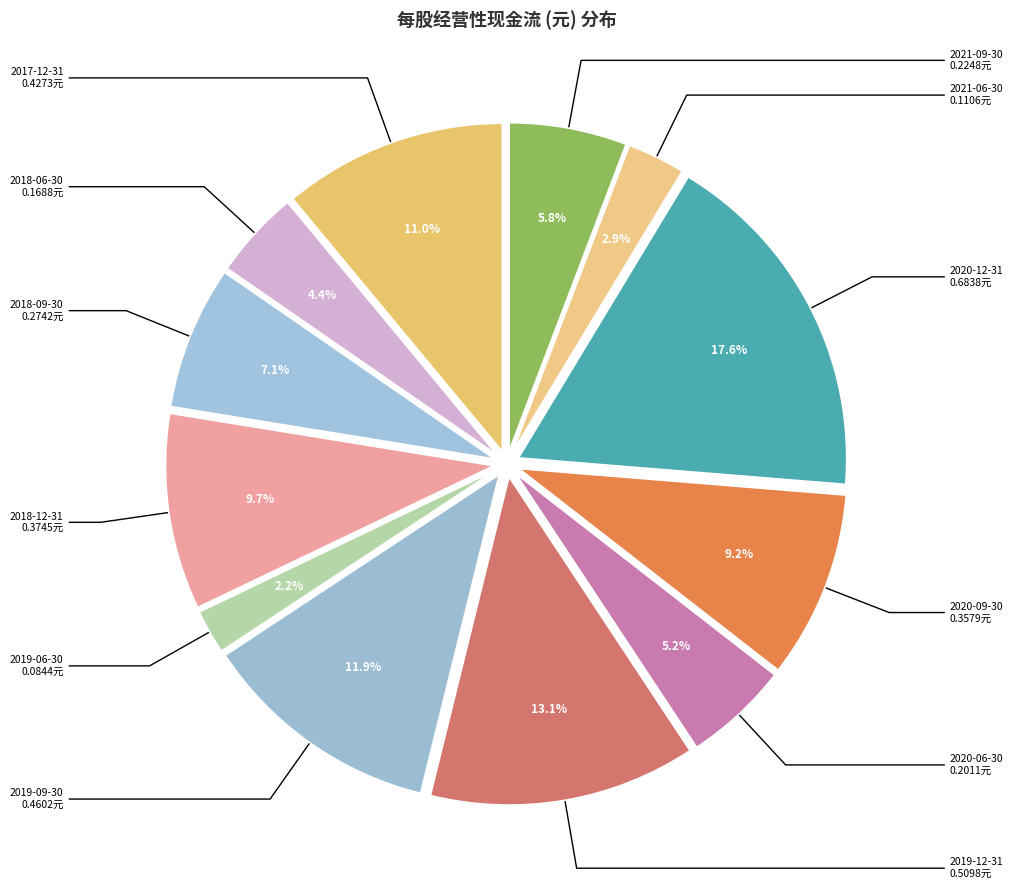

Does any single category account for the majority?

No